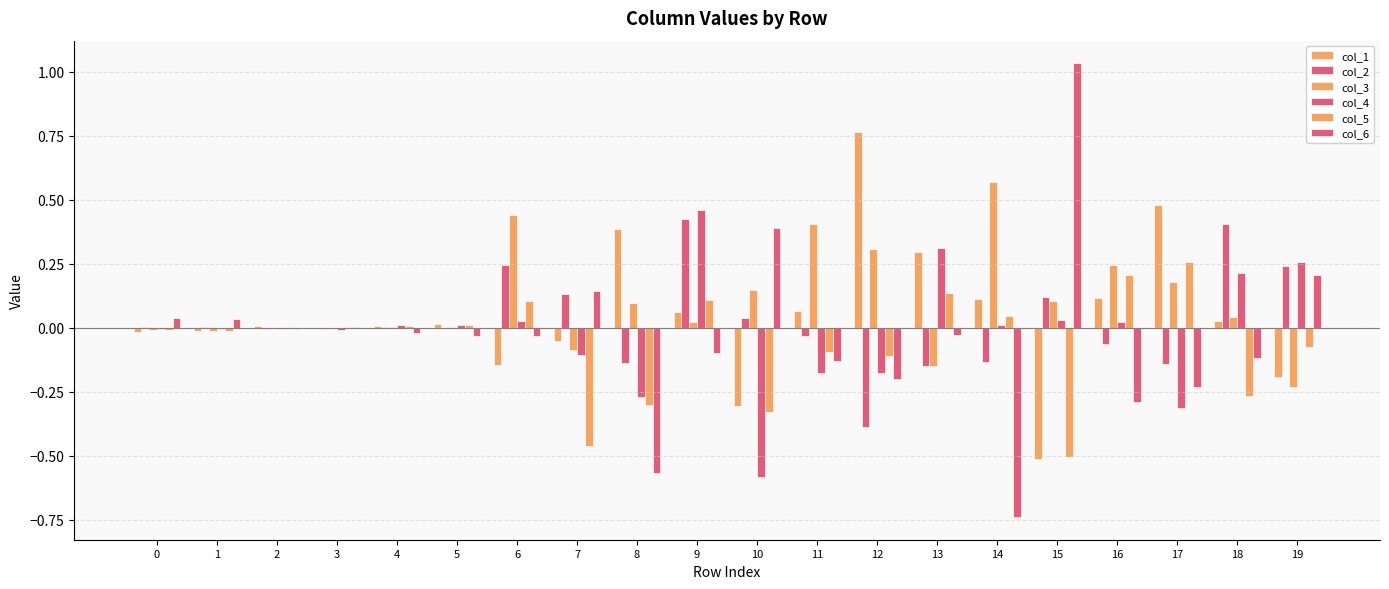

How many groups of bars are there?

20